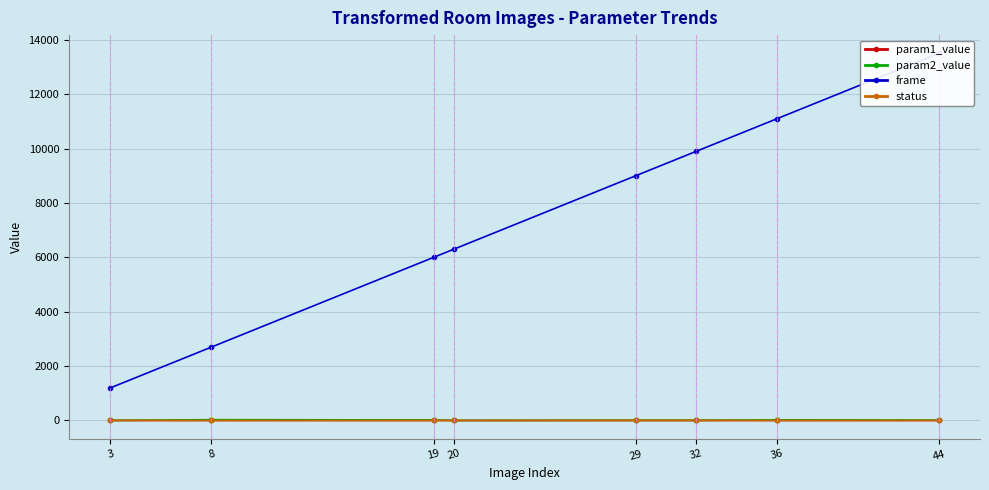

True or false: param2_value has more than 0 interior local peaks.

True